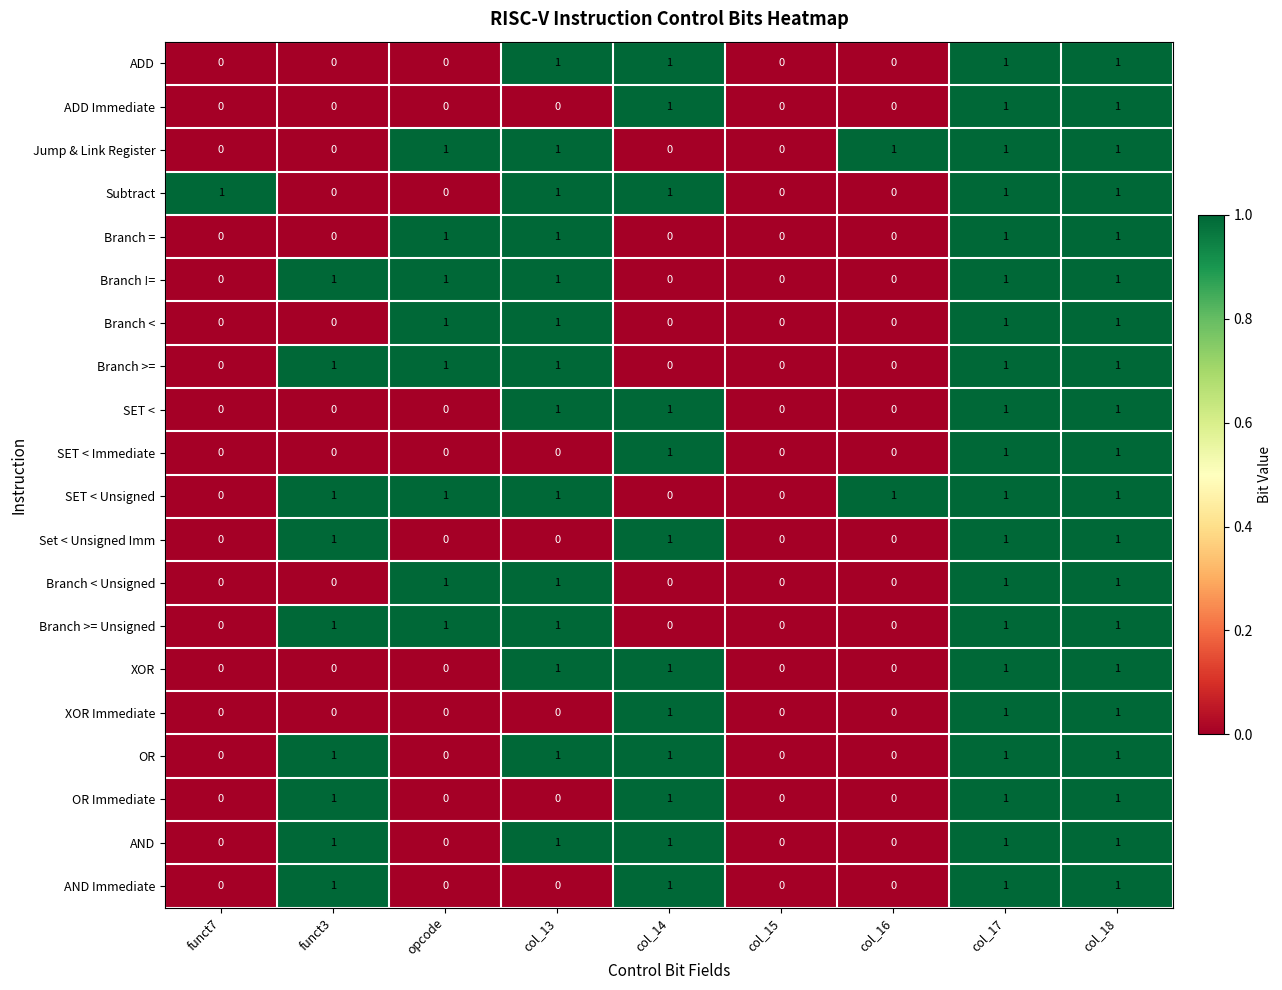

Count the Set < Unsigned Imm values in the range 0 to 1.

9